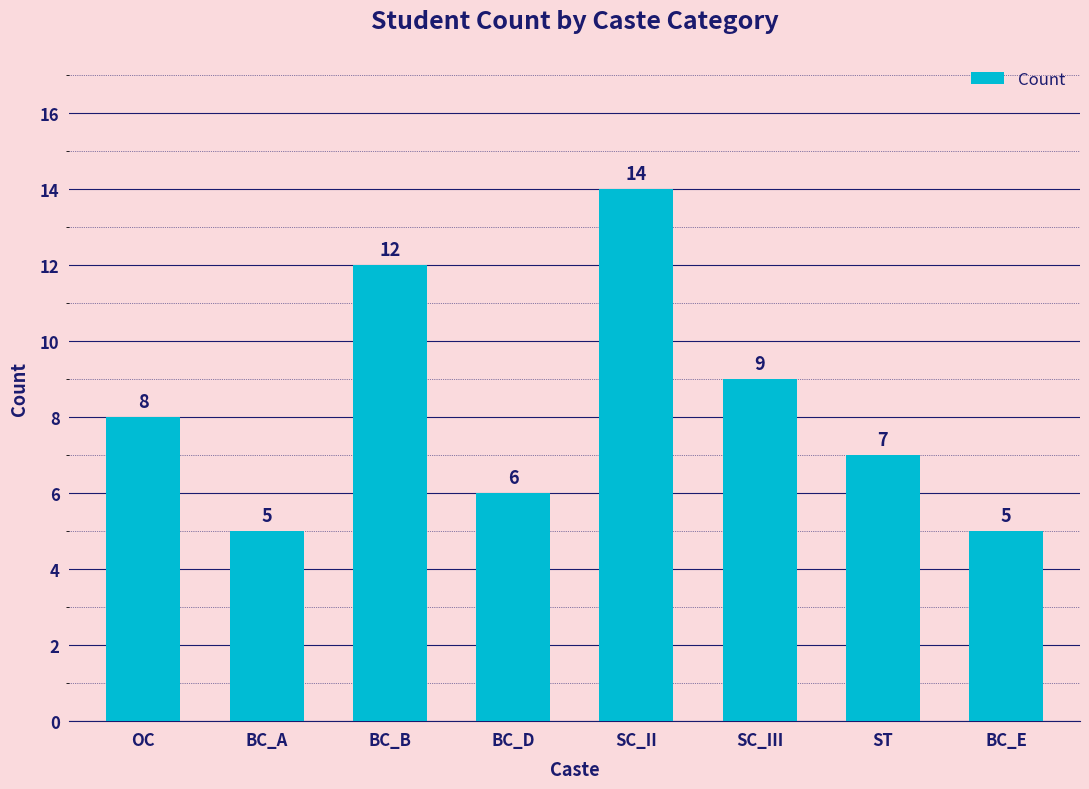

What is the difference between the maximum and minimum values?

9